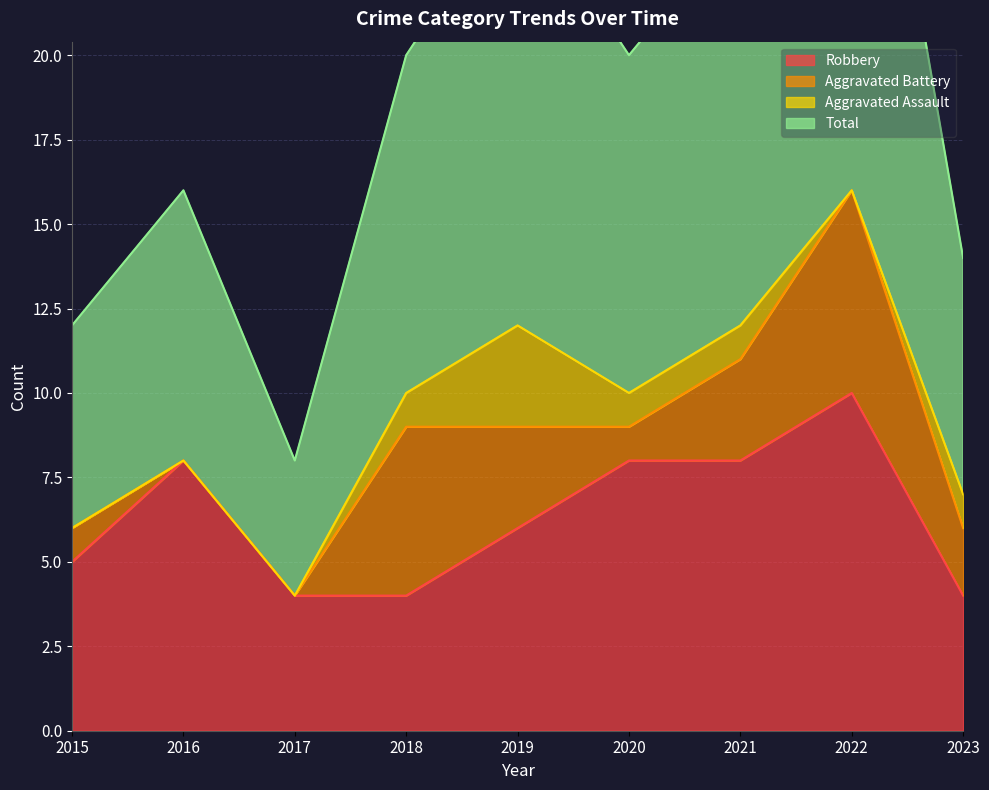

True or false: Total and Robbery cross at least once.

False